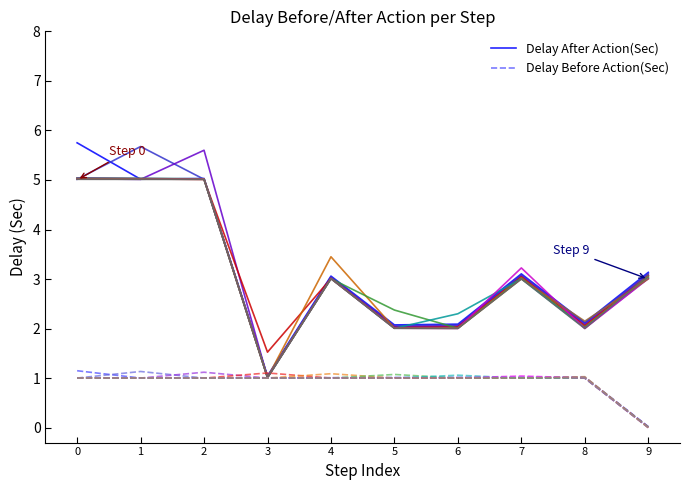

How many lines are shown in the chart?

2